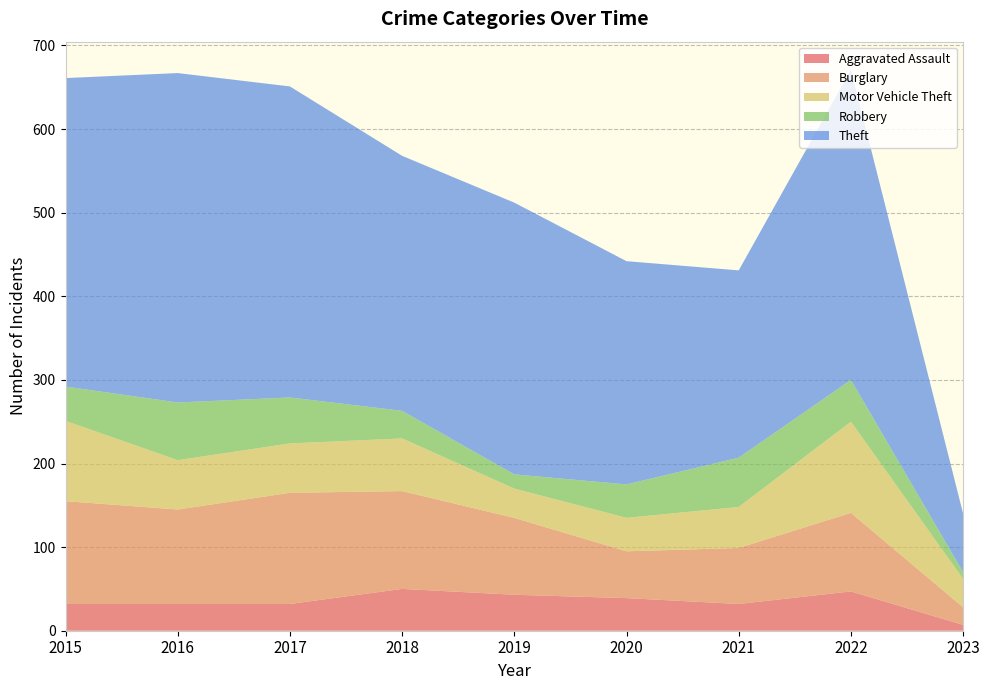

Reading left to right, list all the values displayed in this chart.

Aggravated Assault: 32	32	32	50	43	39	32	47	7
Burglary: 123	113	133	117	92	56	67	94	21
Motor Vehicle Theft: 96	59	59	63	35	40	49	109	34
Robbery: 41	69	55	33	17	40	59	50	8
Theft: 369	394	372	305	325	267	224	371	70